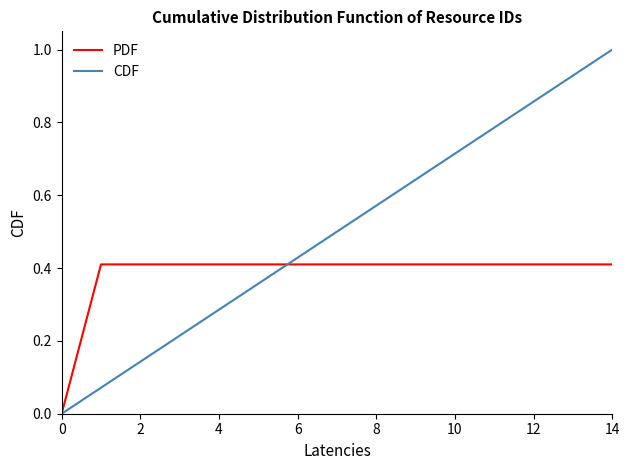

List the series in order of their peak value, lowest first.

PDF, CDF